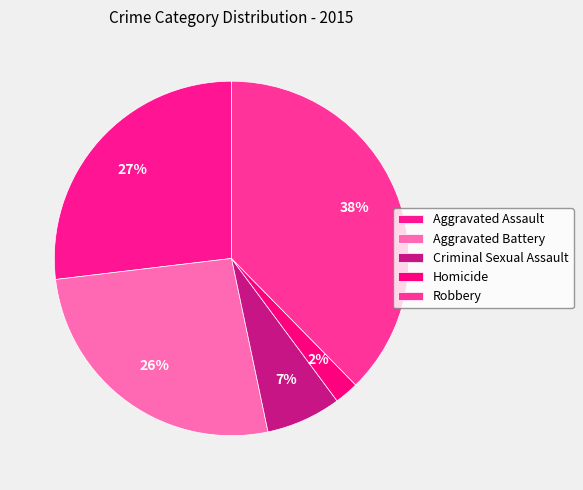

How many slices are in this pie chart?

5